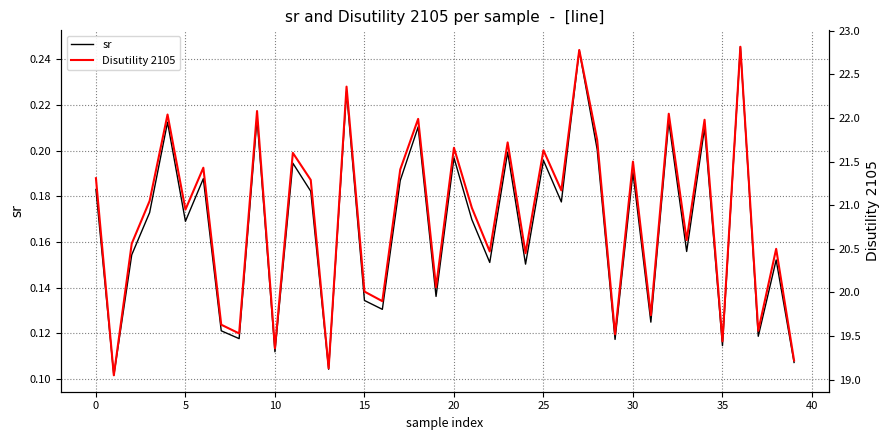

What are all the series names shown in the legend?

sr, Disutility 2105